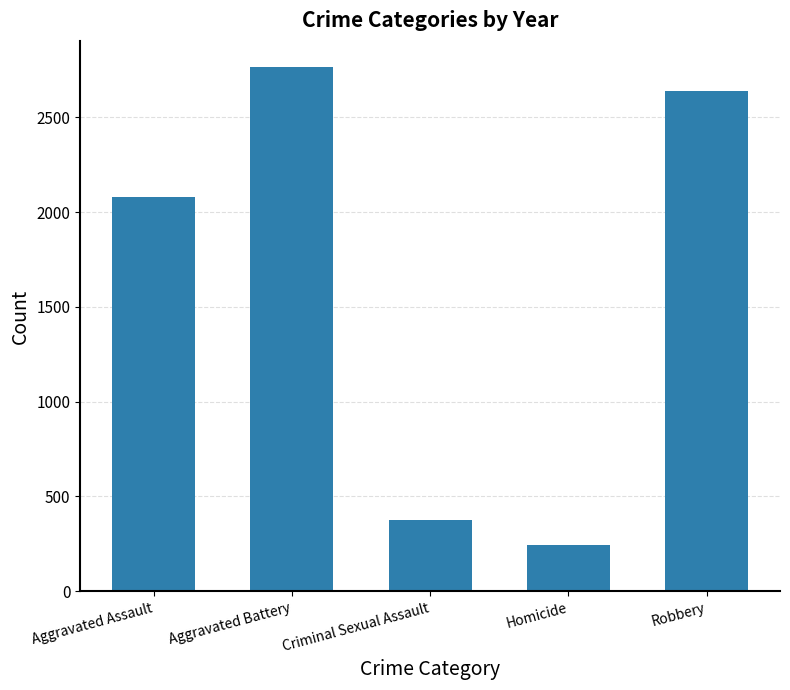

How many bars are there in total?

5